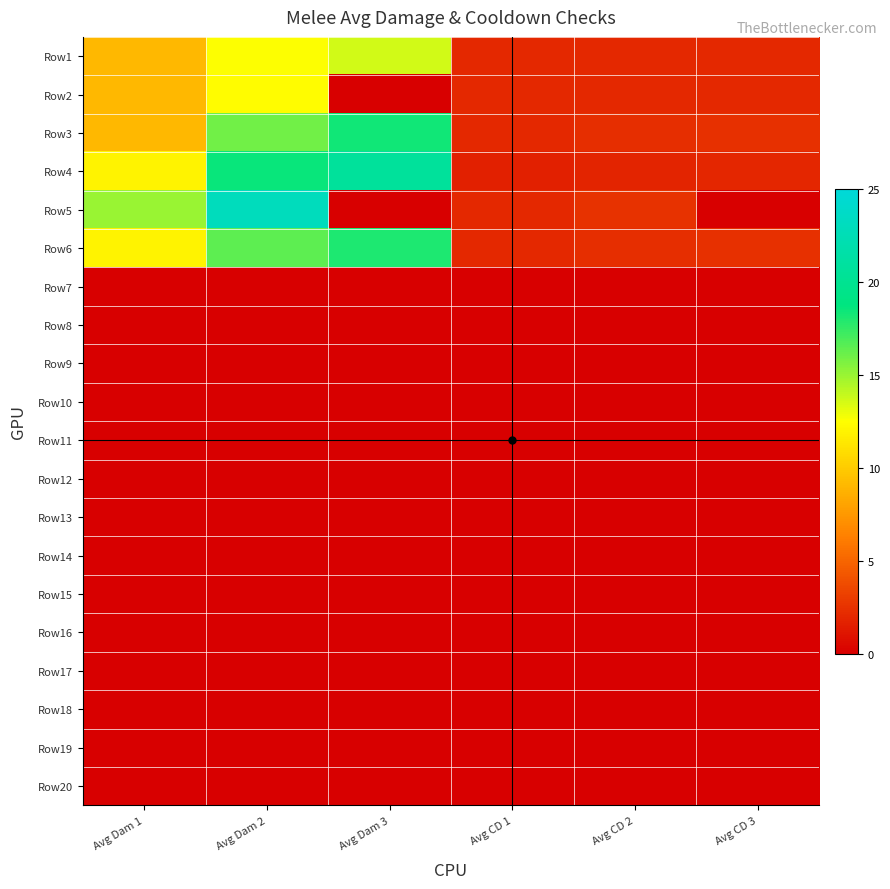

What is the total value across all series at Avg Dam 3?

70.7